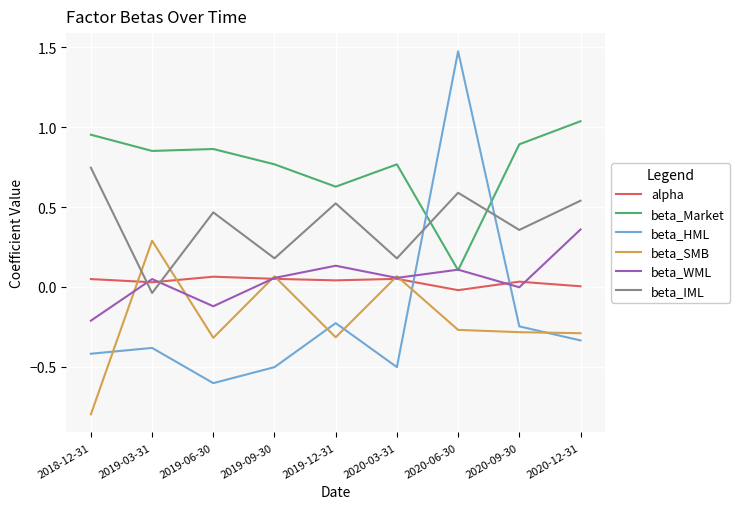

Which series has the largest range (max minus min)?

beta_HML